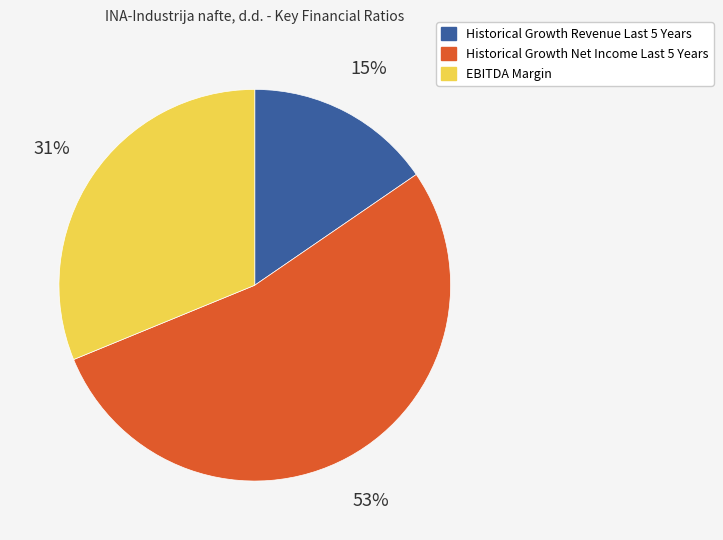

Count the number of slices in the pie.

3